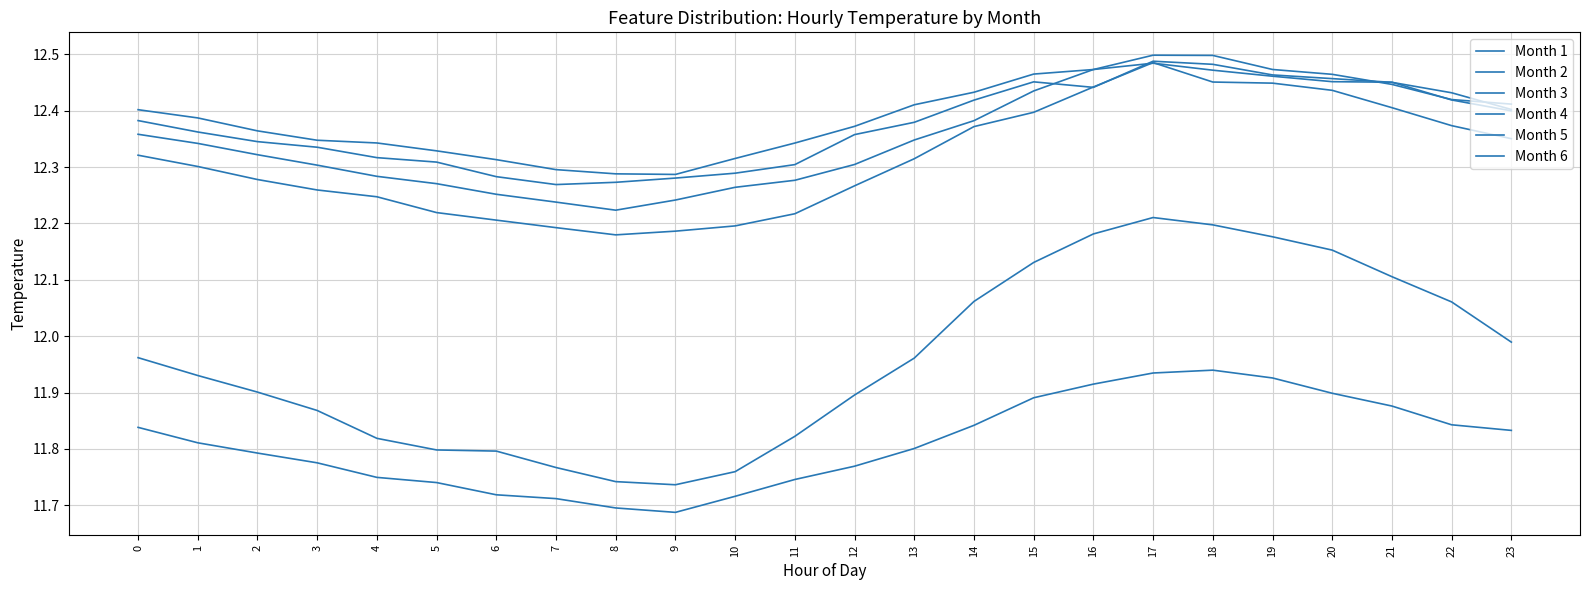

At which category does the chart reach its minimum across all series?

9